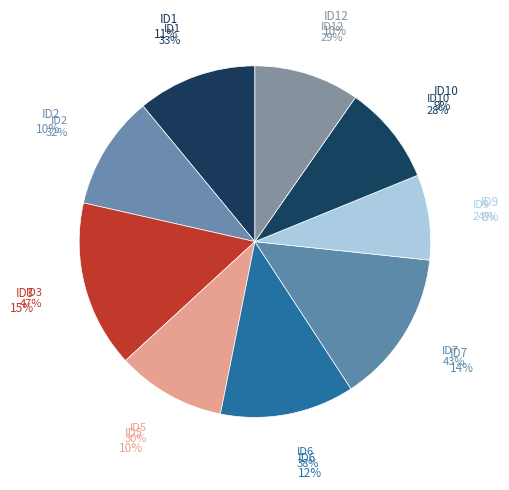

Is it true that ID7 is 14% of the pie?

True